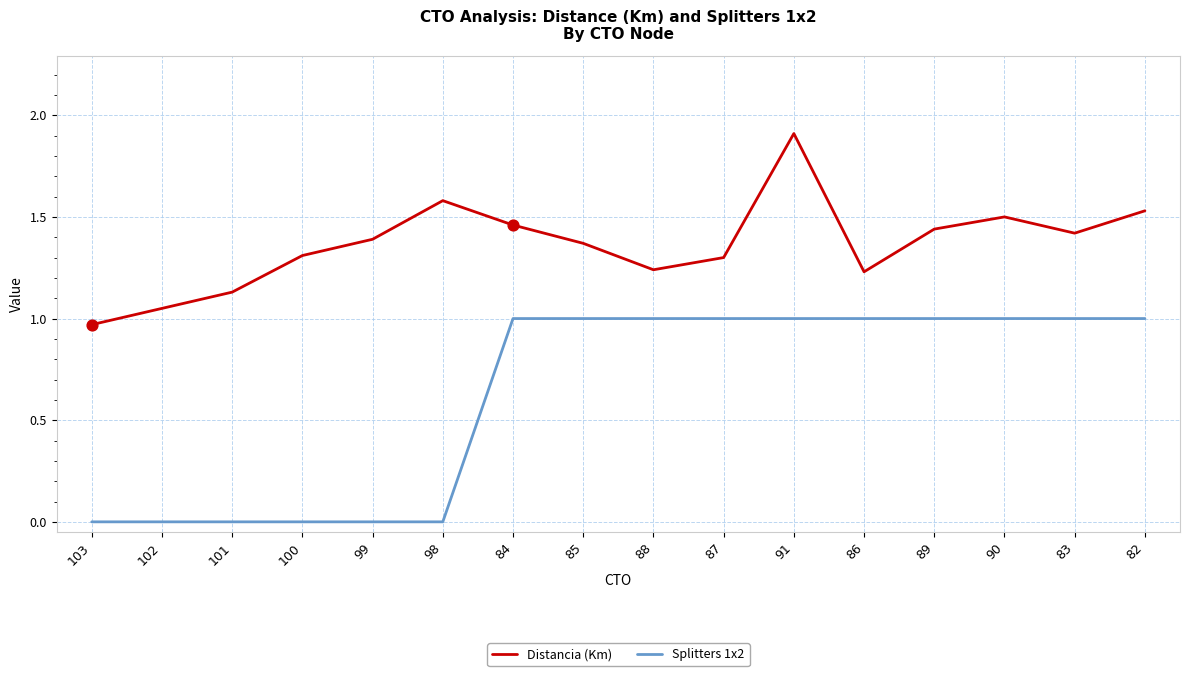

What is the total value across all series at 91?

2.9